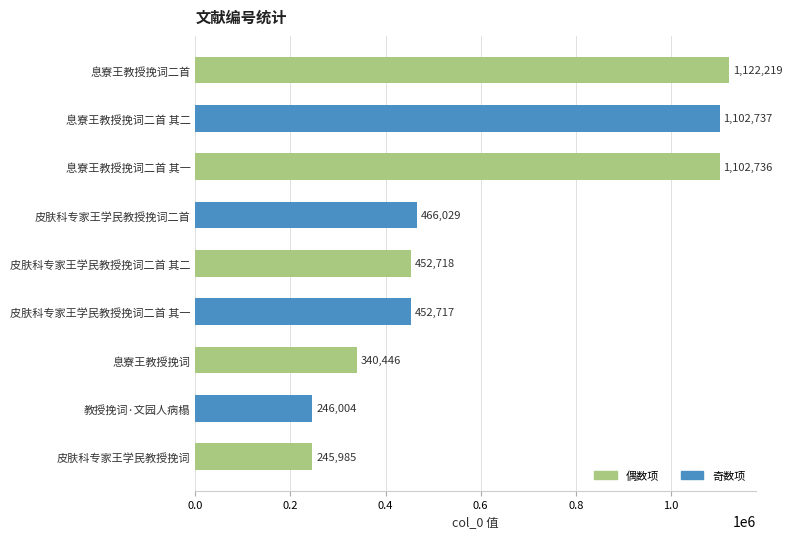

What is the average value?

614621